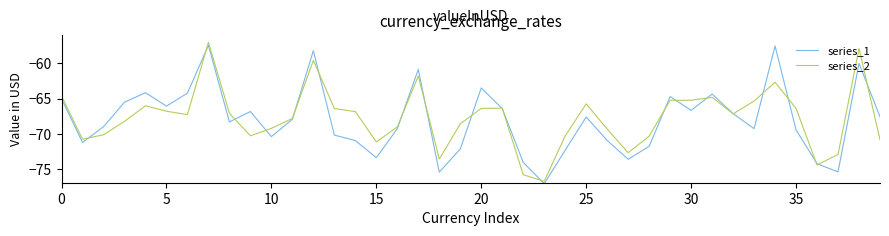

True or false: series_2 has more than 1 points higher than both neighbors.

True